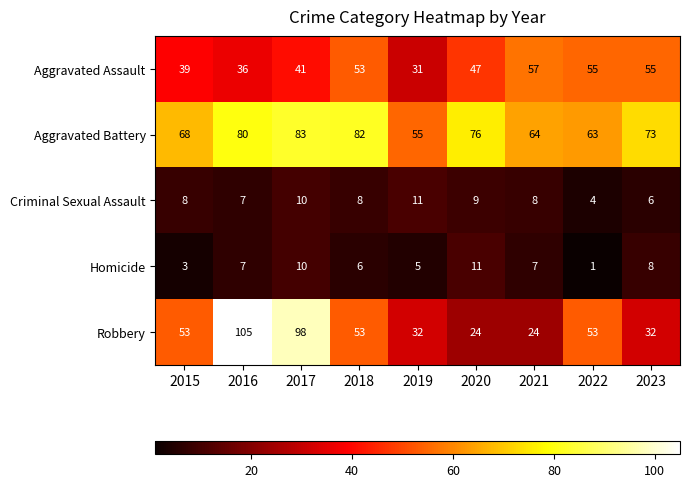

Which series has the widest spread of values?

Robbery